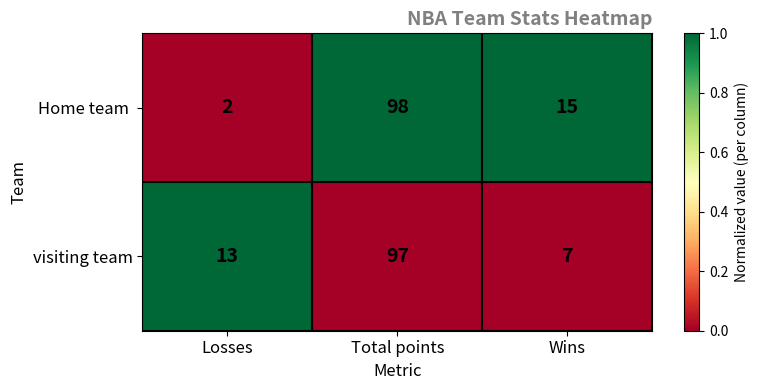

True or false: visiting team has a value of 23 at Losses.

False